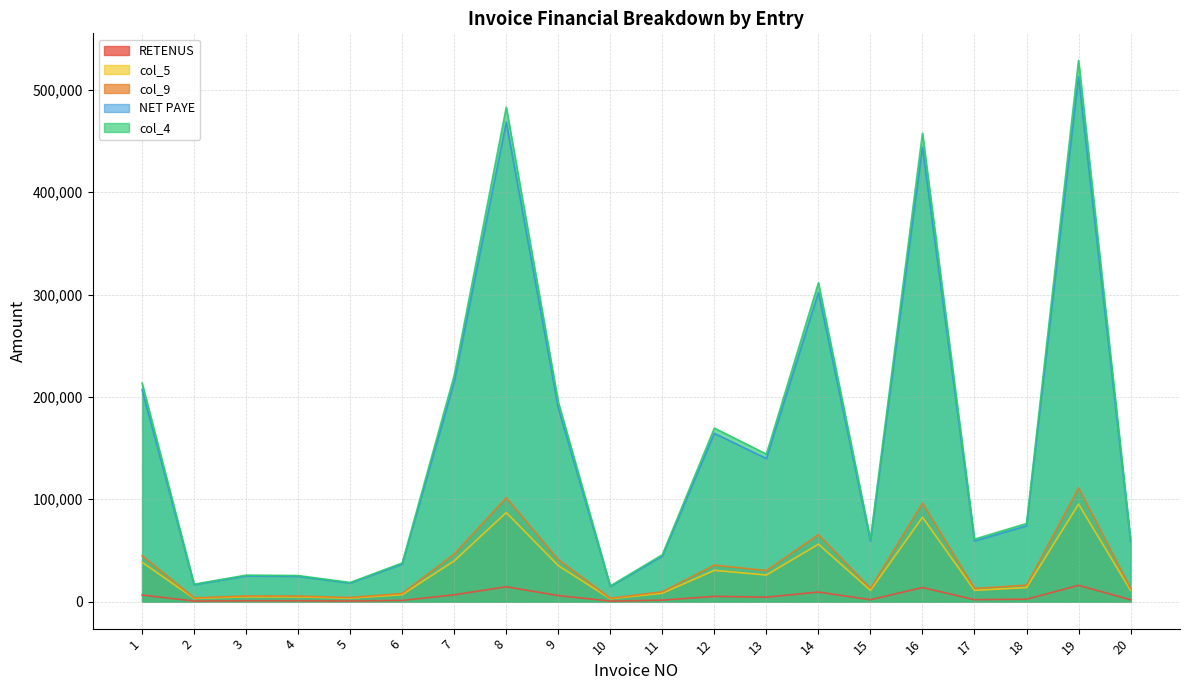

What is the difference between the second highest and second lowest values in the col_4 series?

466101.7